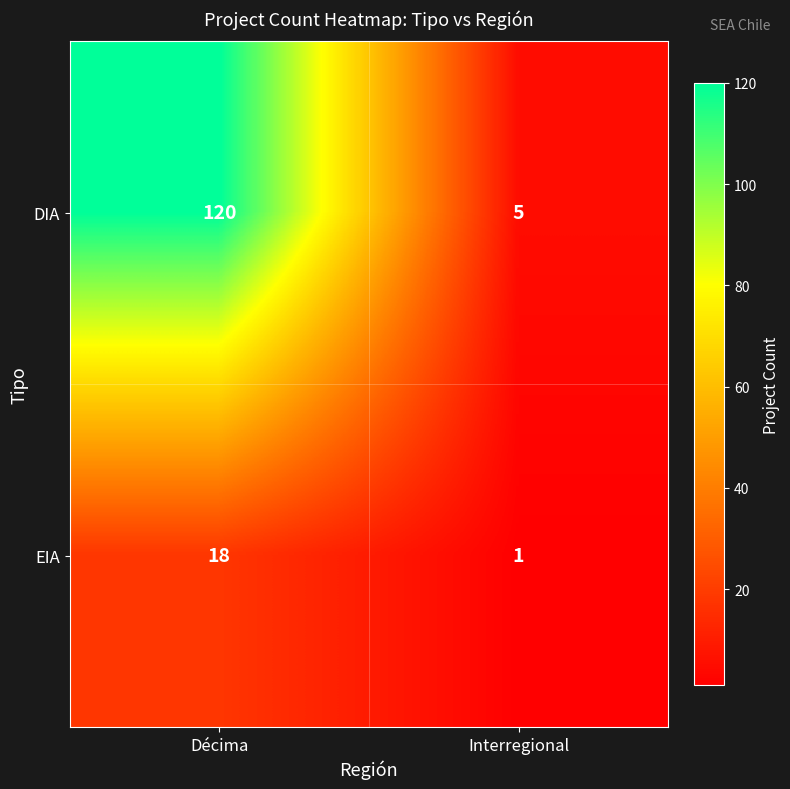

Reading right to left, list all the values displayed in this chart.

DIA: Interregional=5	Décima=120
EIA: Interregional=1	Décima=18